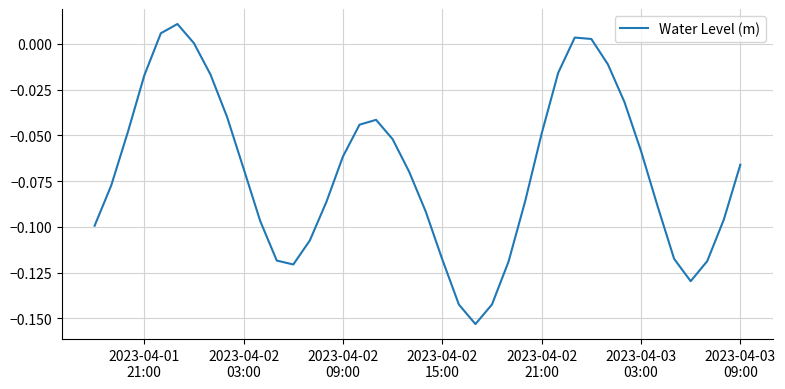

How many categories are shown in the chart?

40